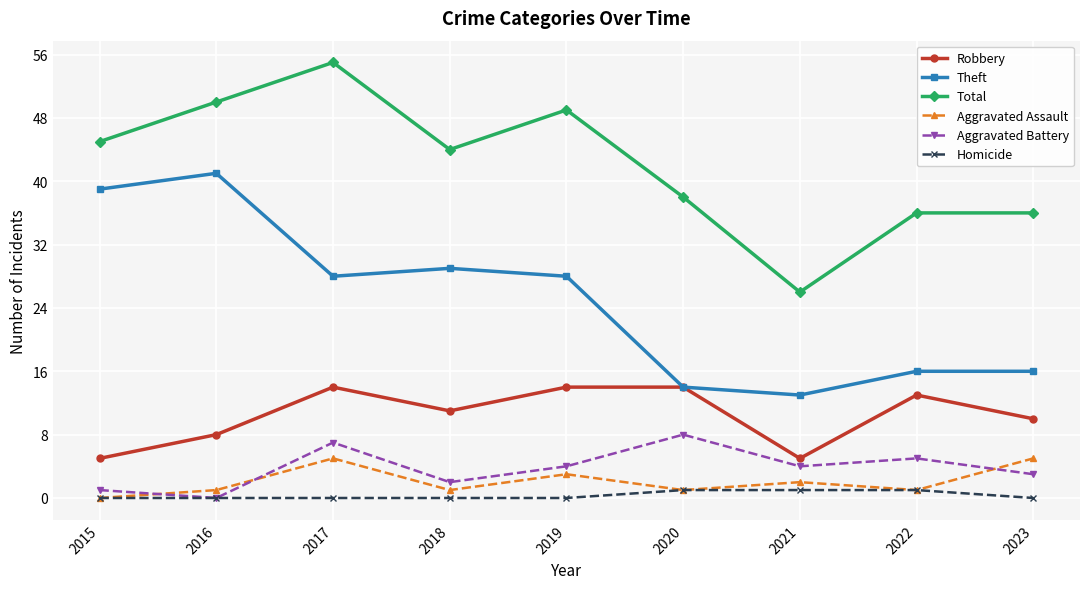

Is the value of Theft at 2018 greater than the value of Total at 2021?

Yes